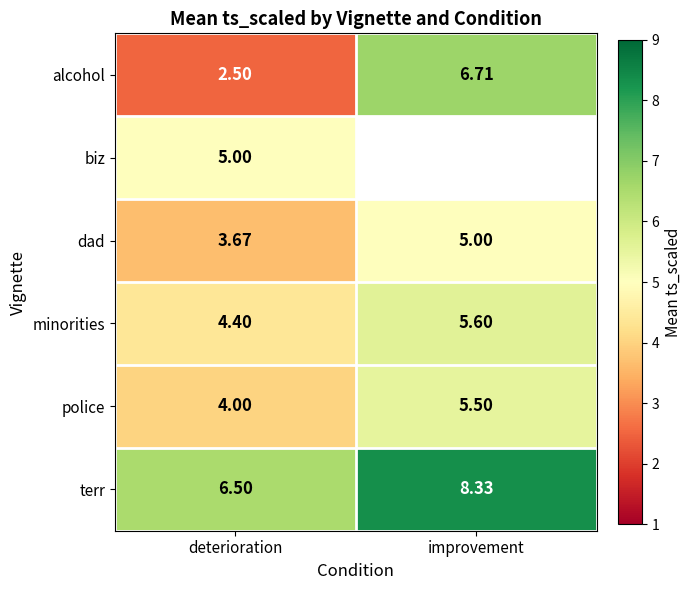

Which category has the highest value in the dad series?

improvement